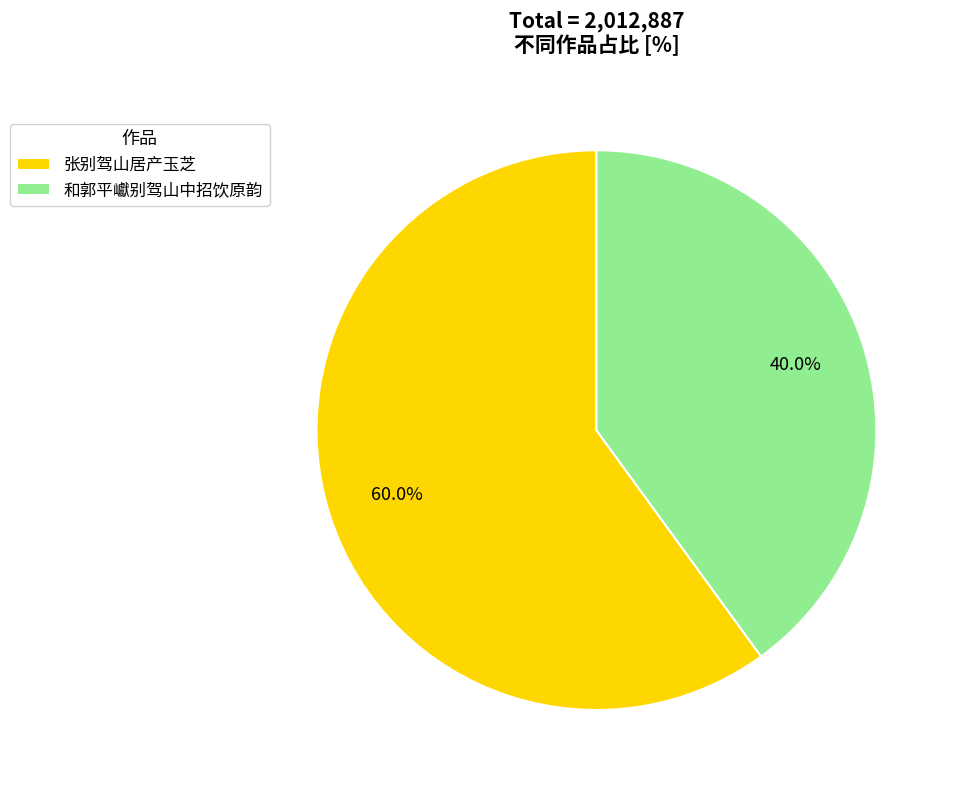

Do 张别驾山居产玉芝 and 和郭平巘别驾山中招饮原韵 together represent more than half of the pie?

Yes